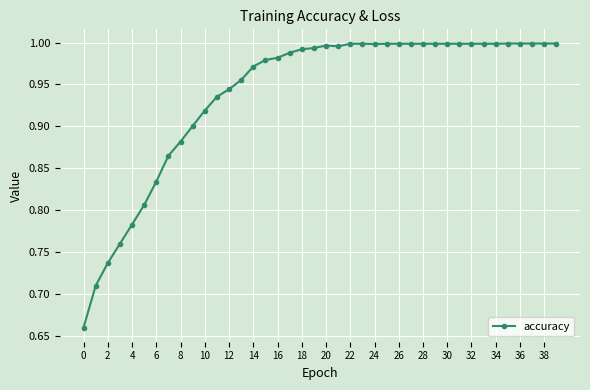

True or false: the data has more than 0 interior local peaks.

True